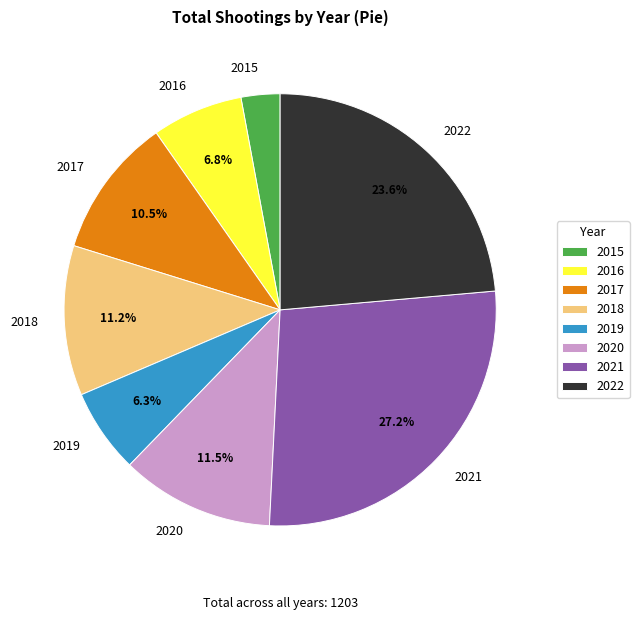

To the nearest percent, what is the combined percentage of 2021 and 2018?

38%